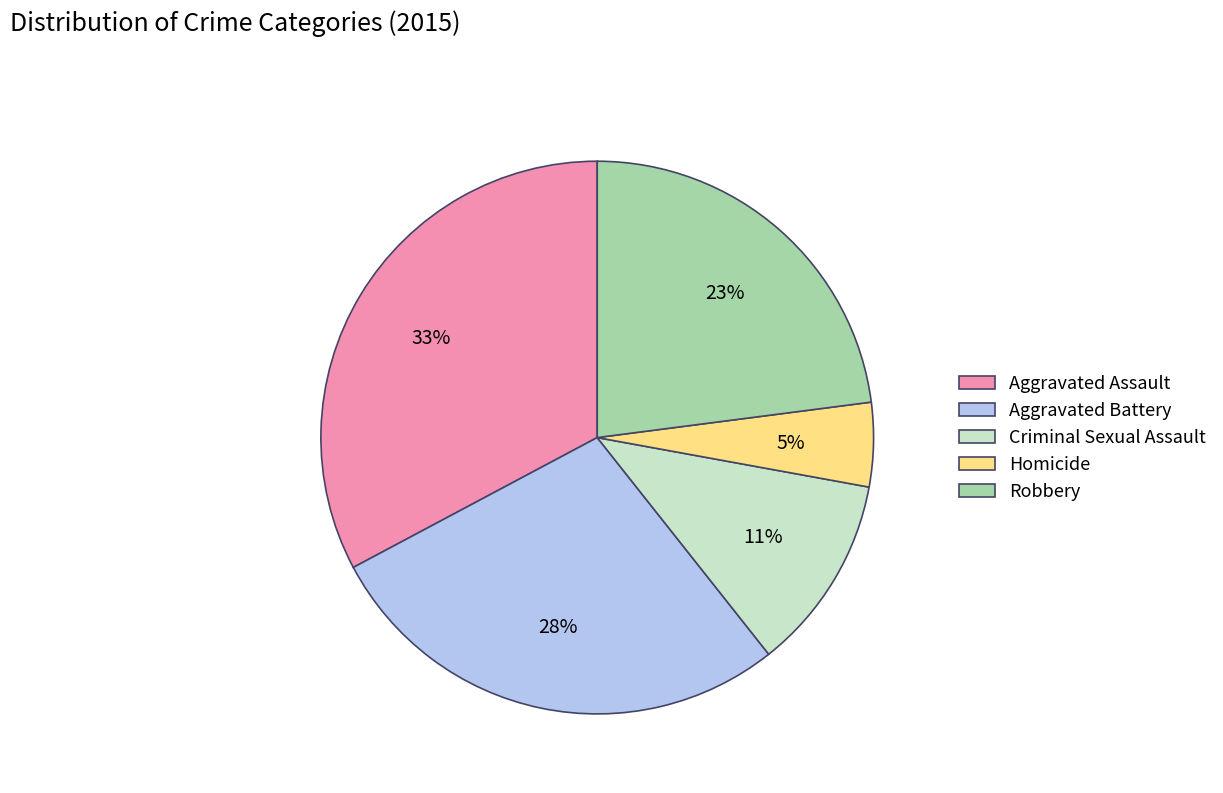

Is the sum of Aggravated Battery and Aggravated Assault greater than half?

Yes